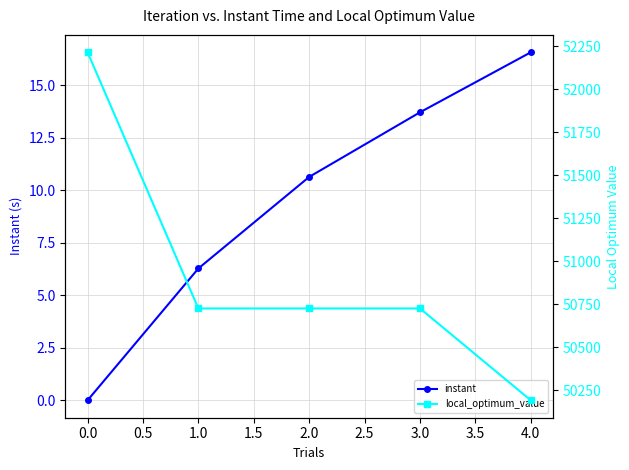

Rank the categories by instant value from lowest to highest.

0.0, 1.0, 2.0, 3.0, 4.0